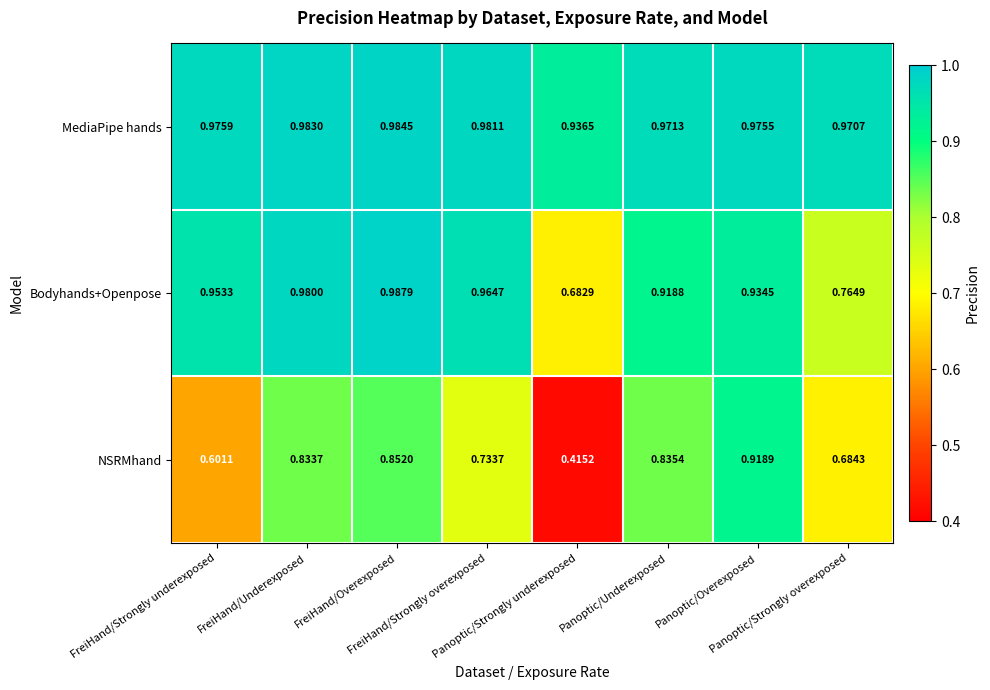

Which series has the largest range (max minus min)?

NSRMhand